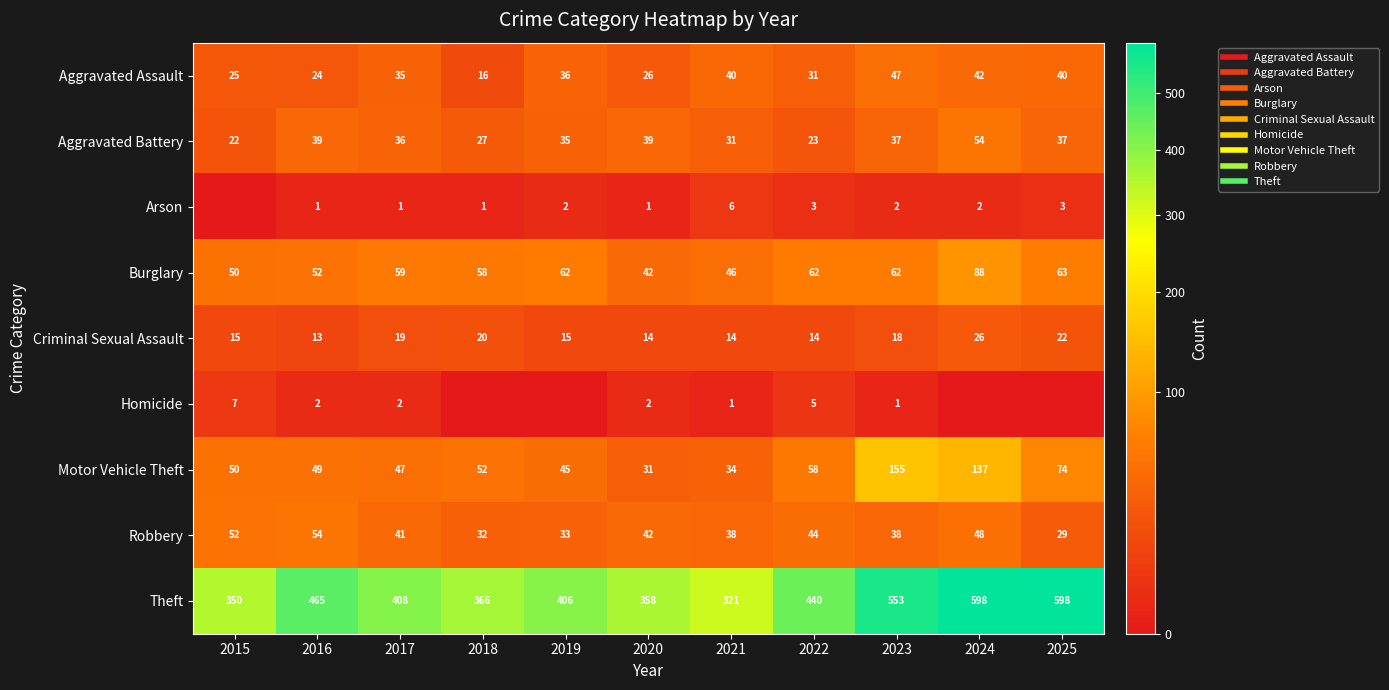

At which category is the sum across all series the highest?

2024